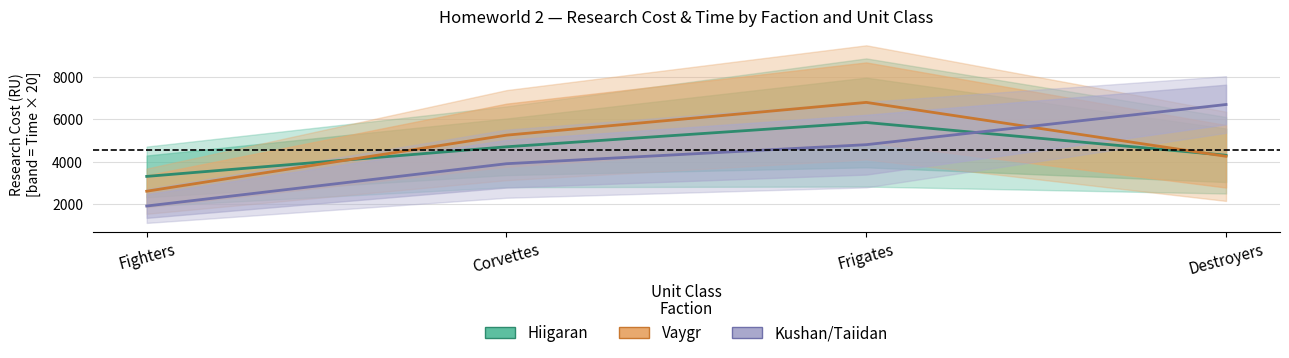

Which series has the largest total across all categories?

Vaygr